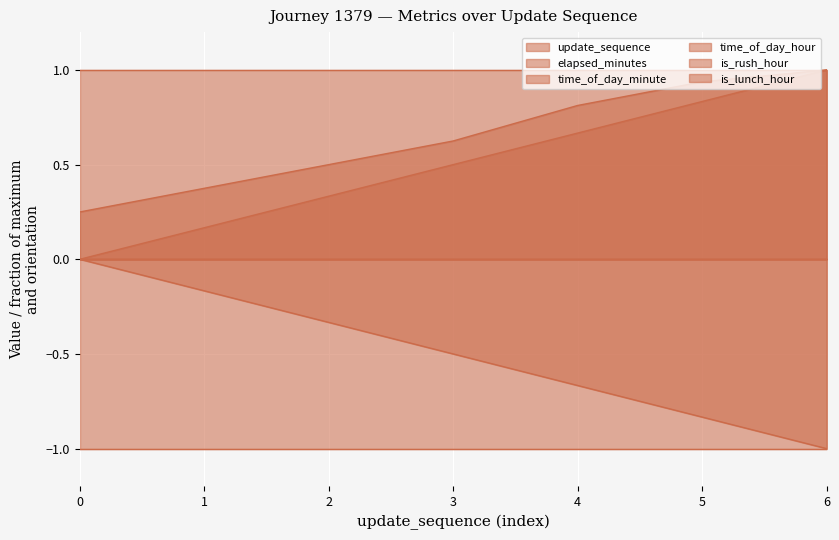

True or false: elapsed_minutes has a value of -0.4 at 4.

False